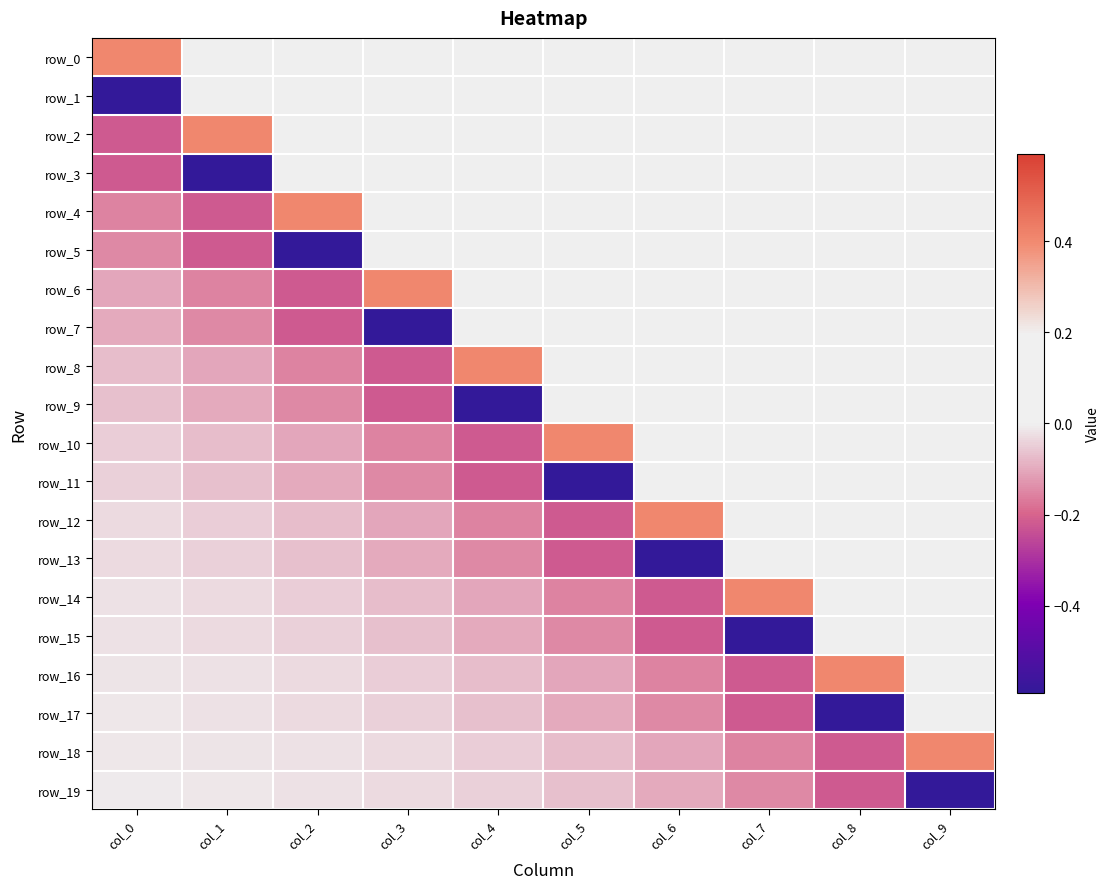

At which label does row_6 first exceed 0?

col_3